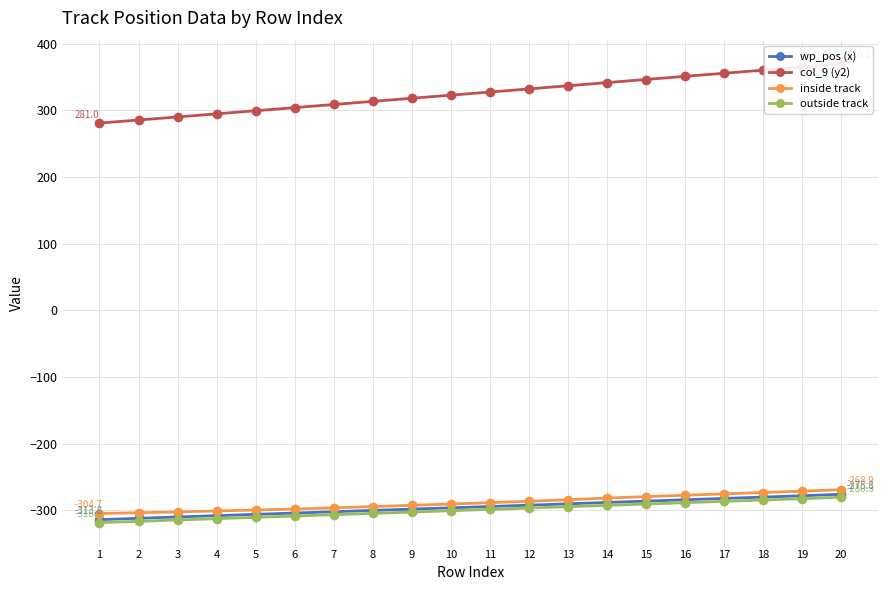

Which series has the widest spread of values?

col_9 (y2)